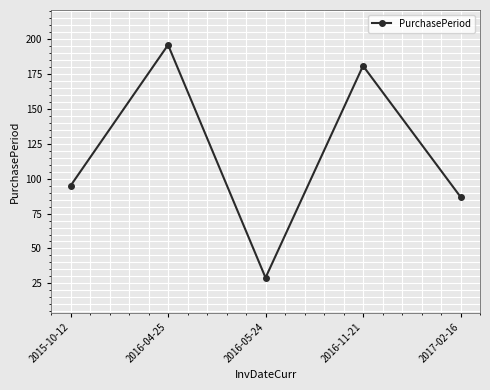

Count the number of categories in the chart.

5